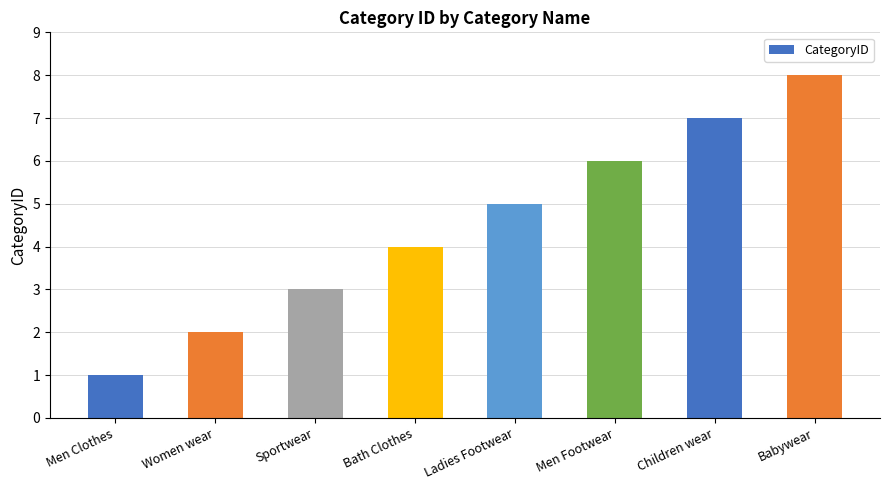

What is the ratio of the value at Men Clothes to the value at Sportwear?

0.3